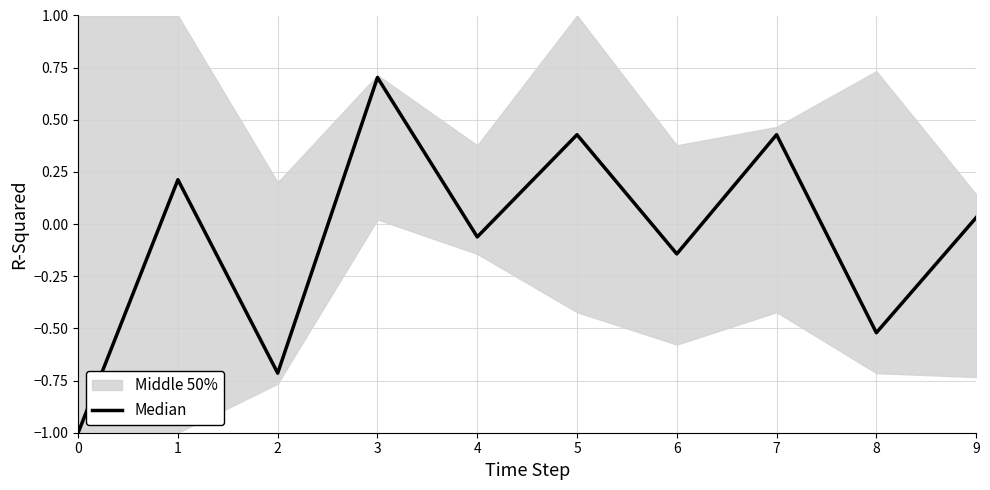

What is the value of the 9th point from the left?

-0.5